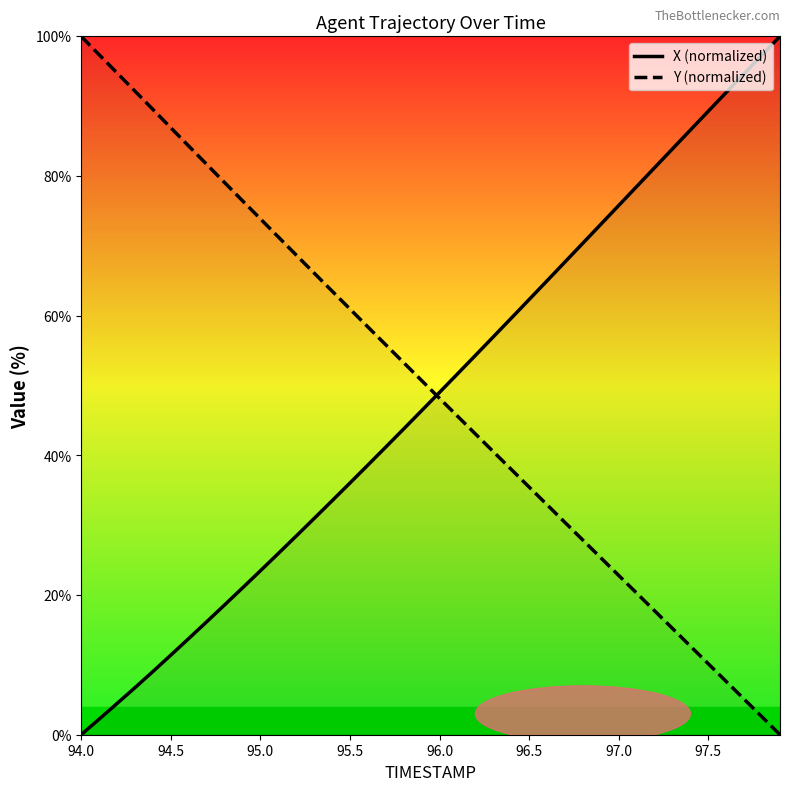

What is the difference between the second highest and second lowest values in the Y (normalized) series?

94.8